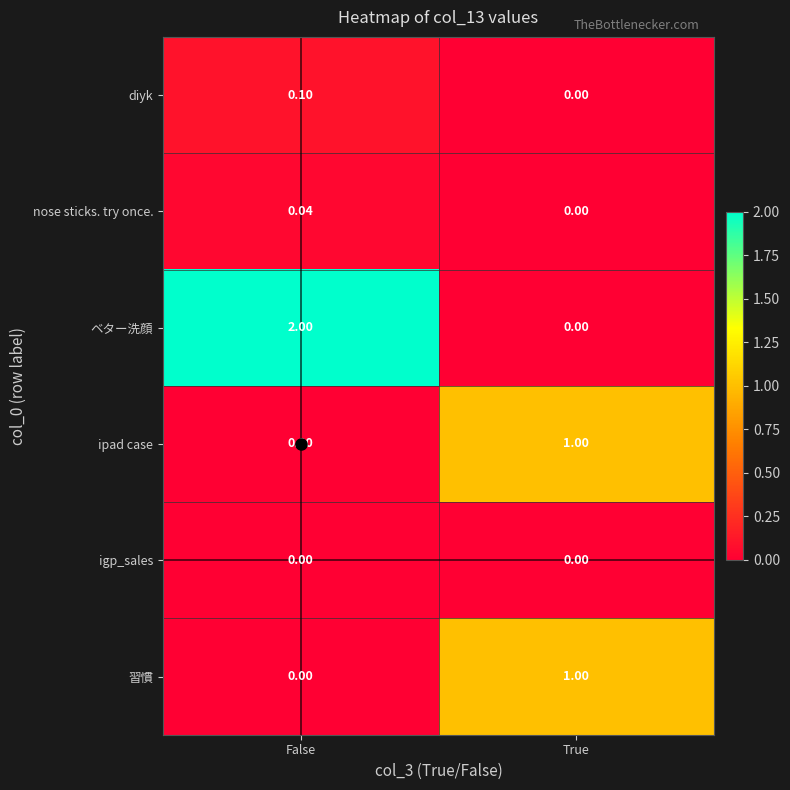

Which category has the highest value across all series?

False